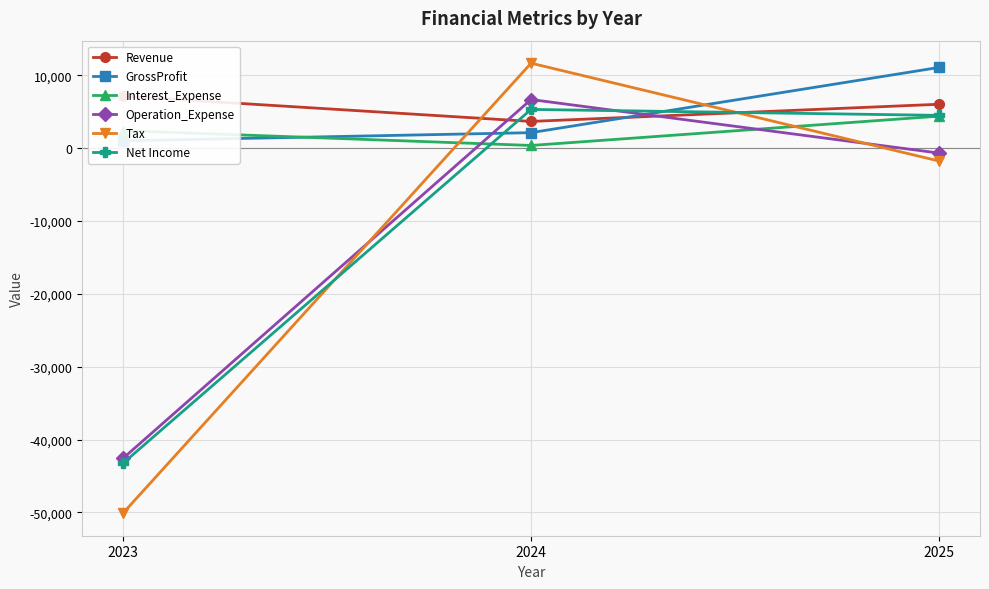

Which series has the largest total across all categories?

Revenue